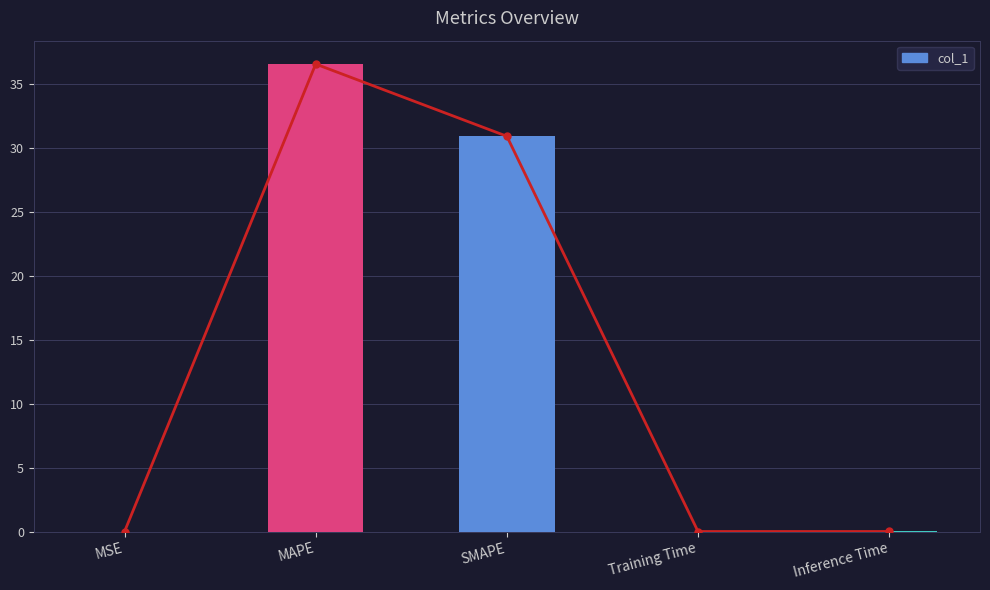

List the labels in order of value, largest first.

MAPE, SMAPE, Inference Time, Training Time, MSE